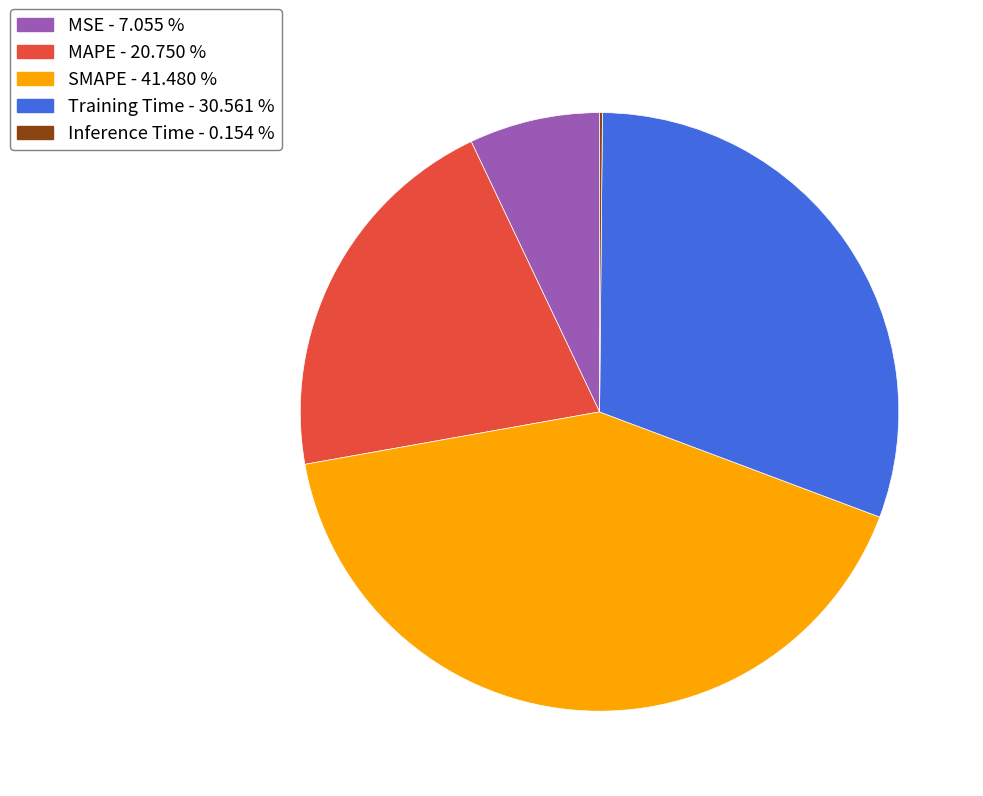

True or false: SMAPE accounts for 41% of the total.

True